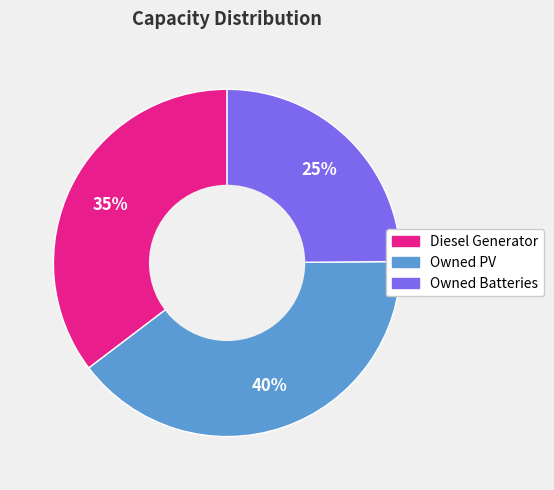

Is there a majority slice in this chart?

No